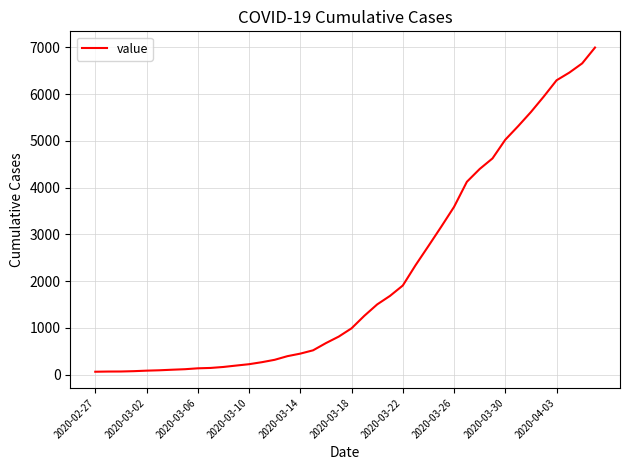

What is the maximum value shown in the chart?

6994